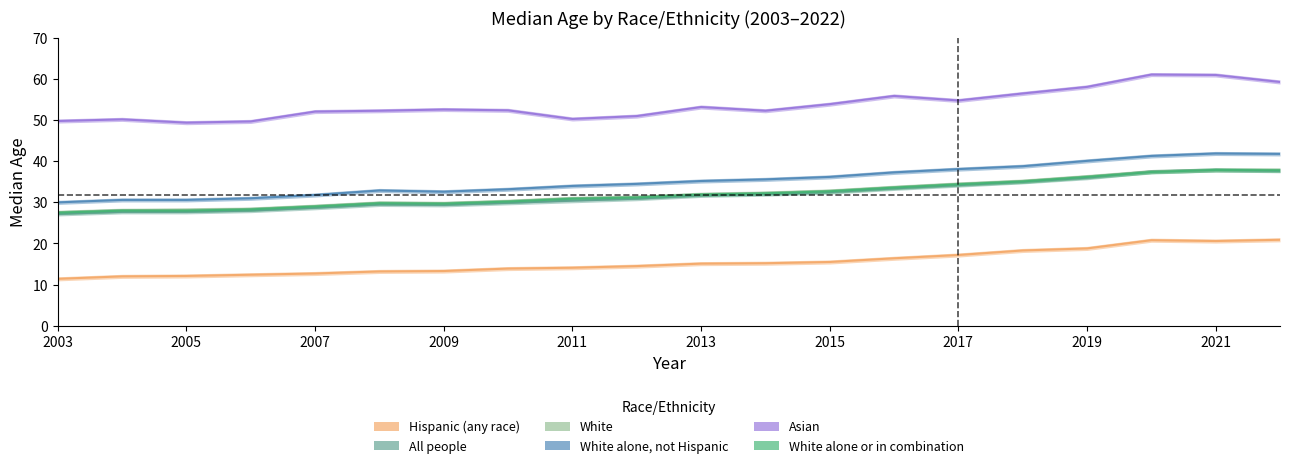

True or false: White alone or in combination and Hispanic (any race) cross at least once.

False